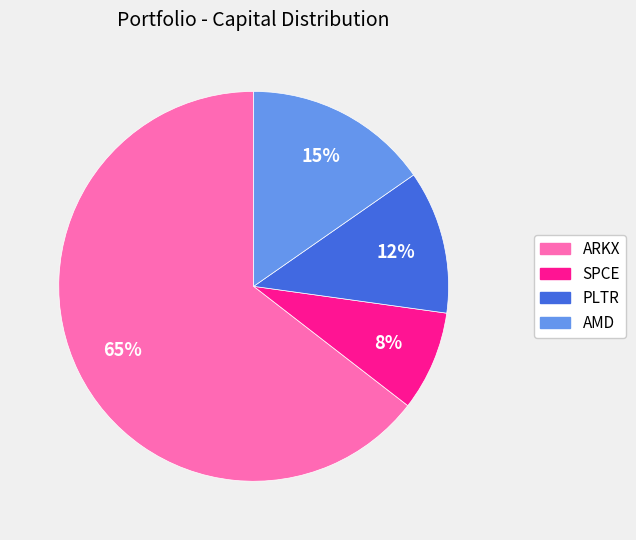

True or false: SPCE accounts for 20% of the total.

False